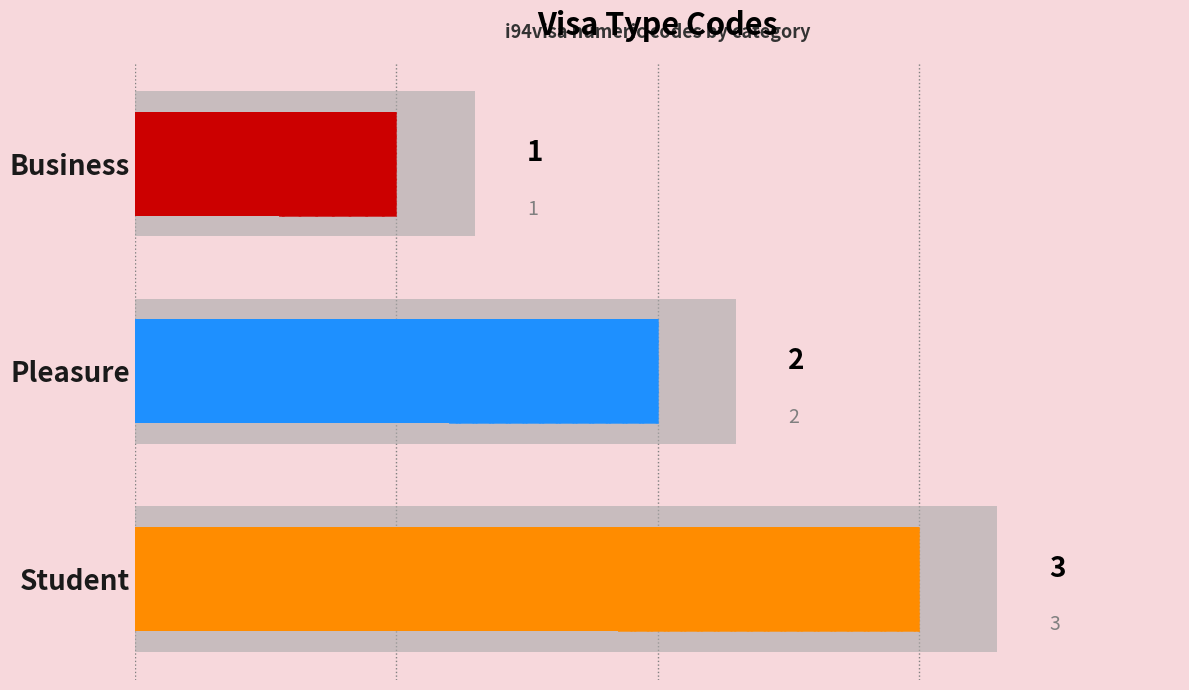

List the labels in order of value, largest first.

Student, Pleasure, Business